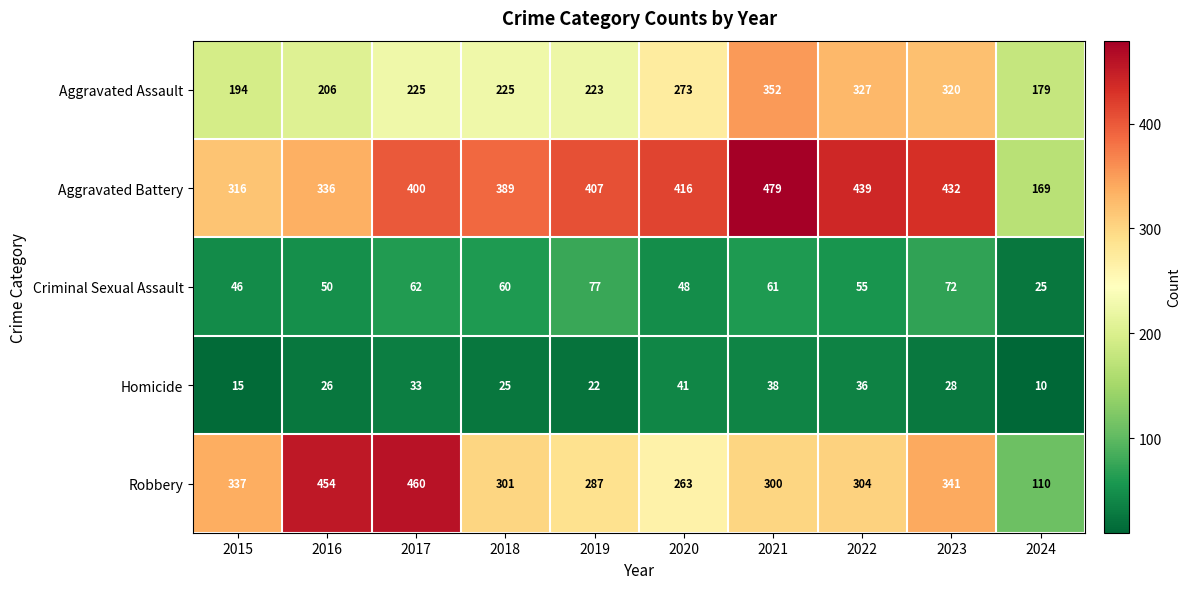

Rank the series by their maximum value, from lowest to highest.

Homicide, Criminal Sexual Assault, Aggravated Assault, Robbery, Aggravated Battery